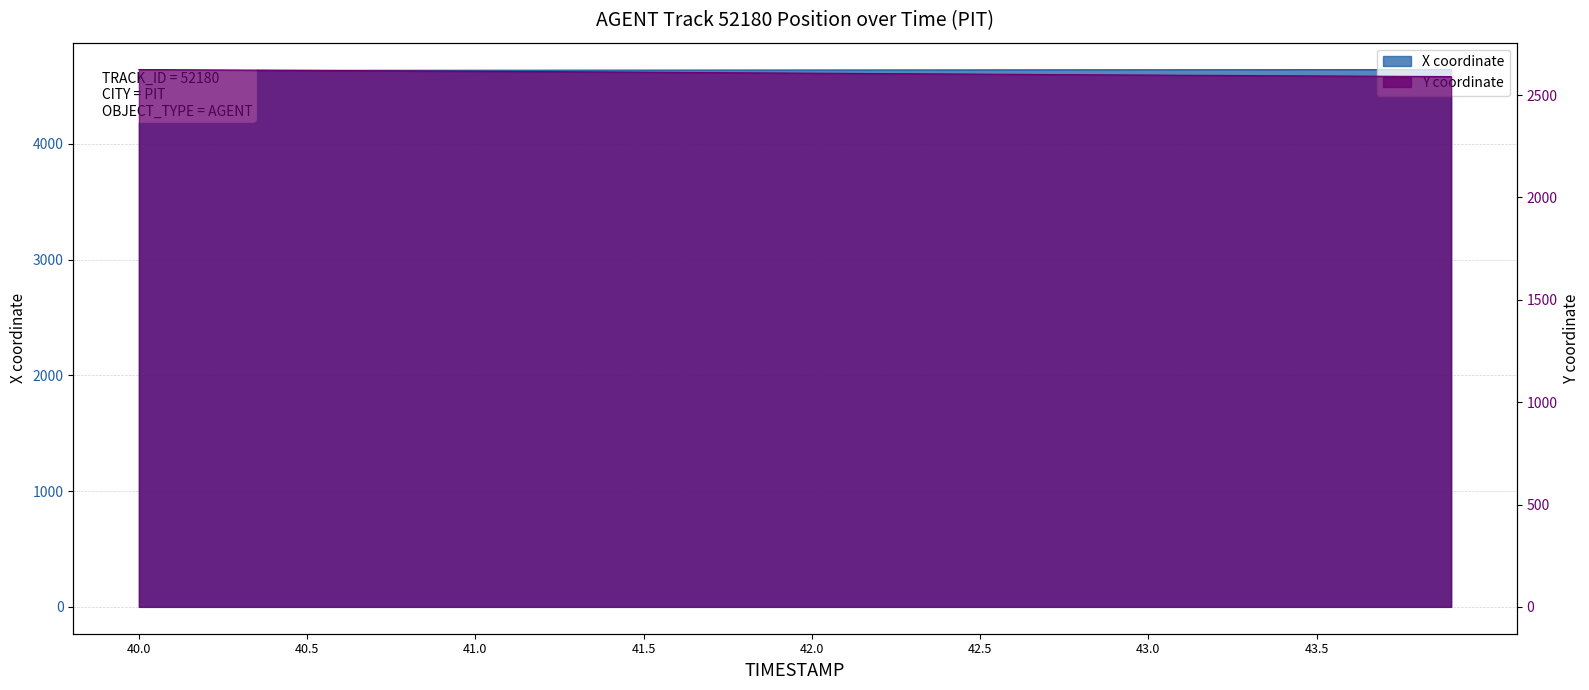

Rank the series by their average value, from highest to lowest.

X, Y